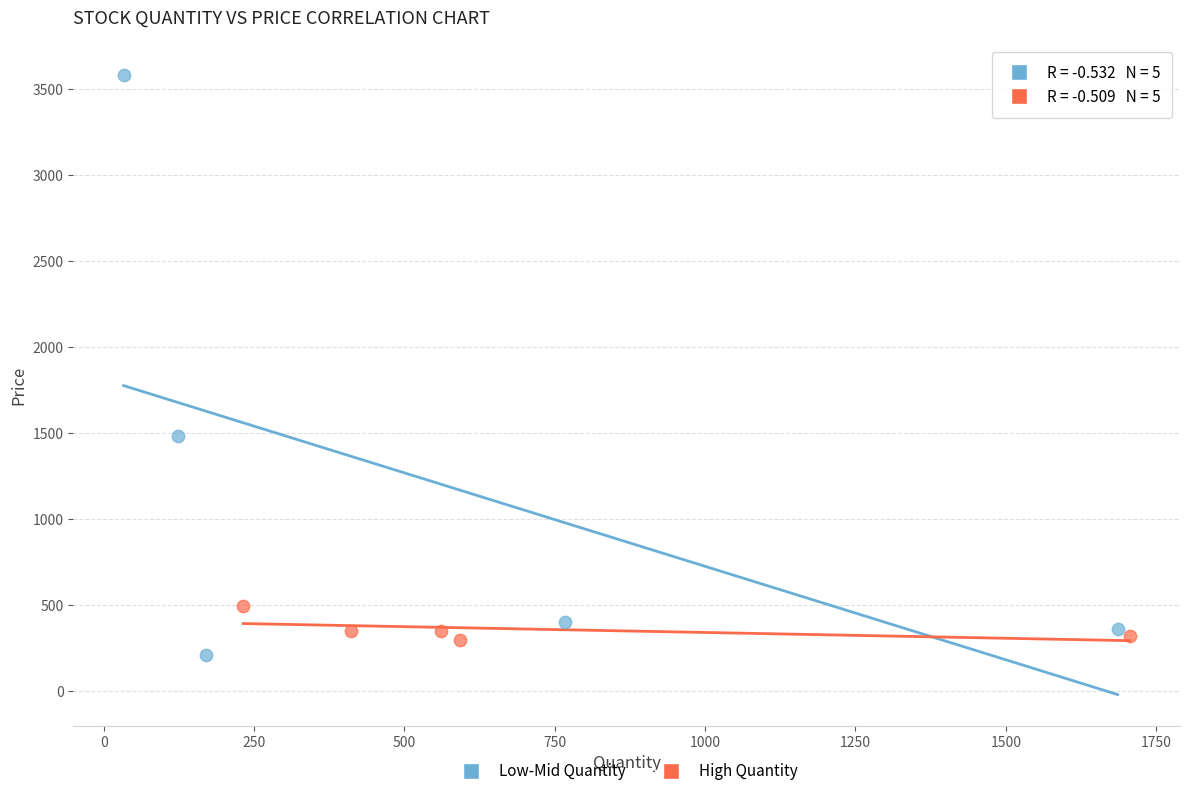

Which series contains the highest Y value?

Low-Mid Quantity